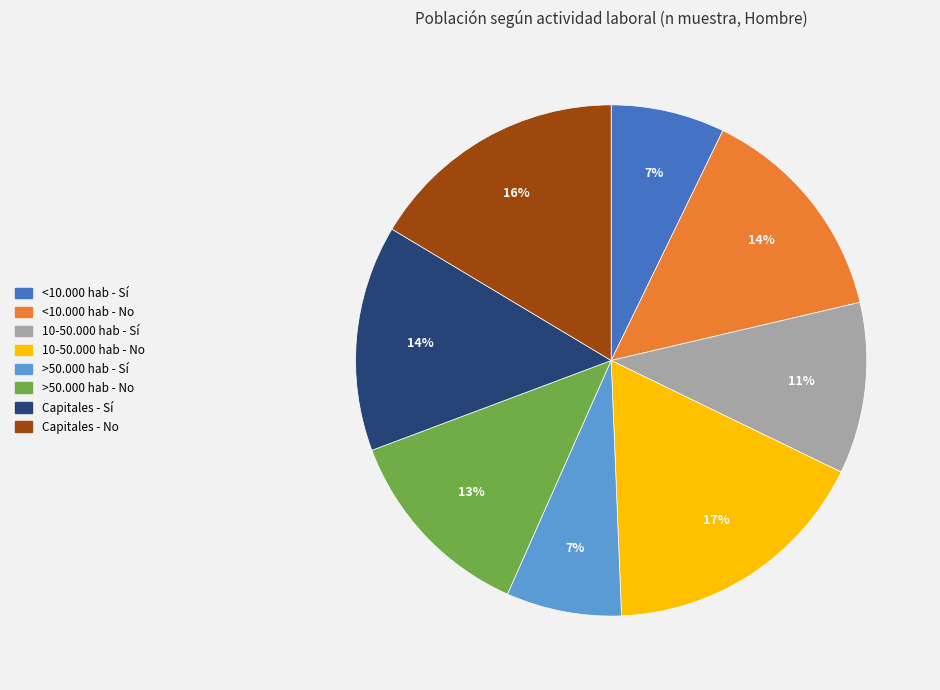

What is the largest slice in the pie chart?

10-50.000 hab - No